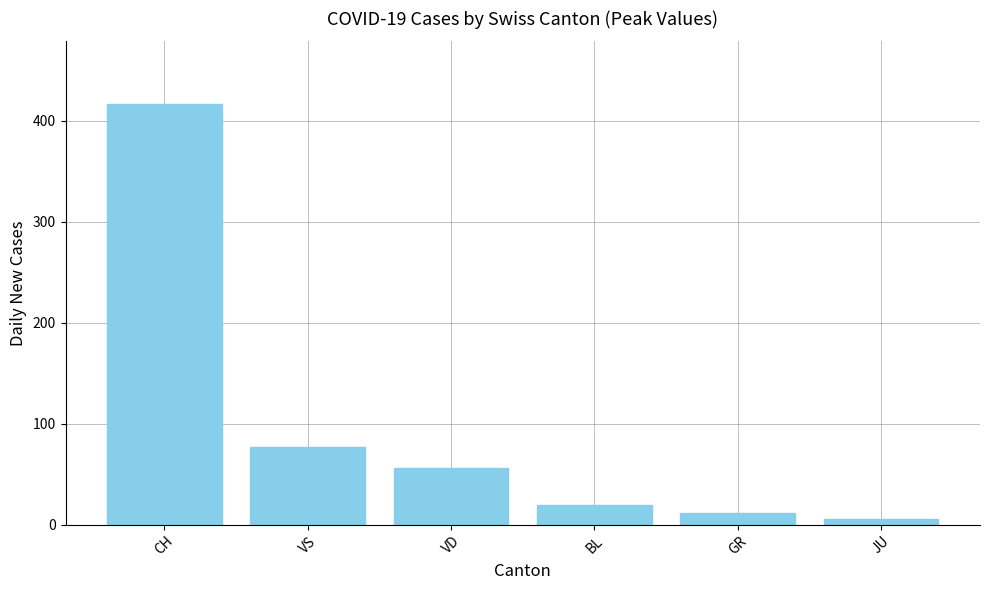

Does the chart contain any negative values?

No